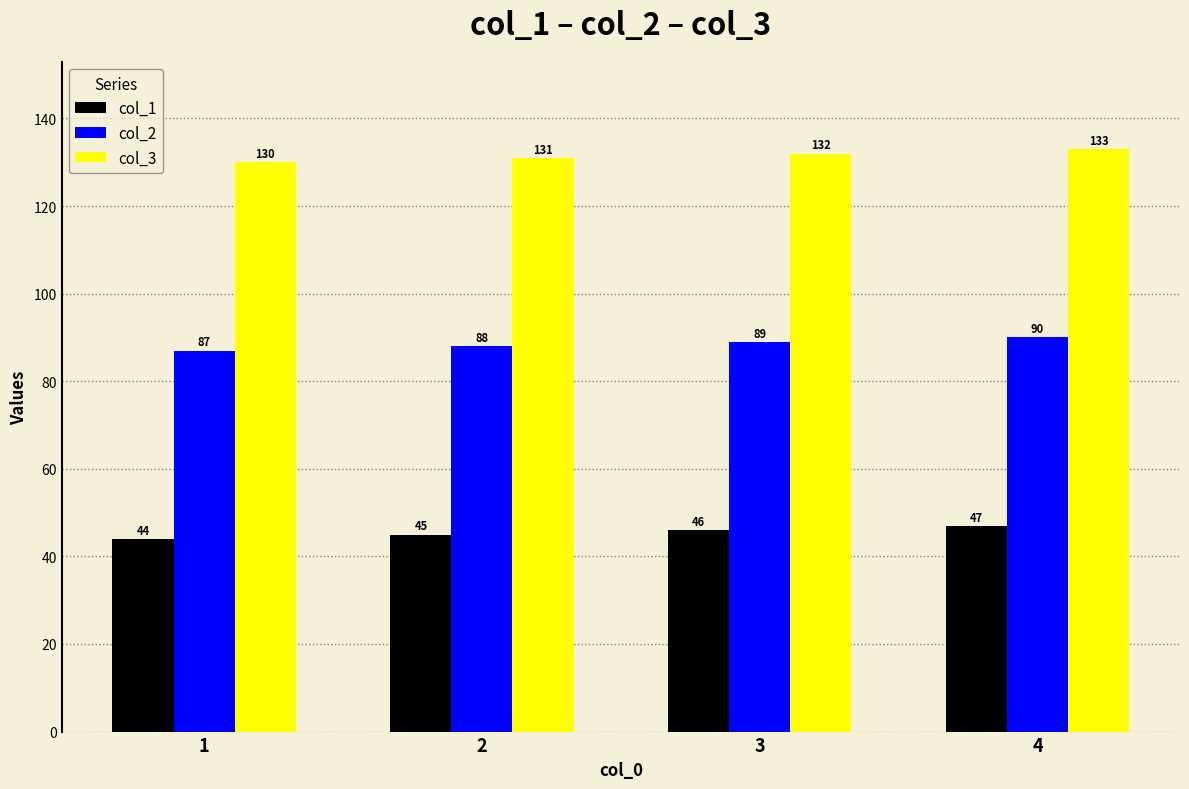

How many groups of bars are there?

4